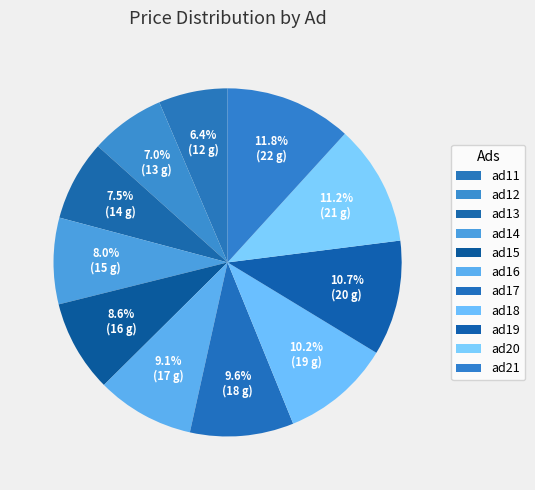

Approximately how many times larger is the value at ad13 compared to ad19?

0.7